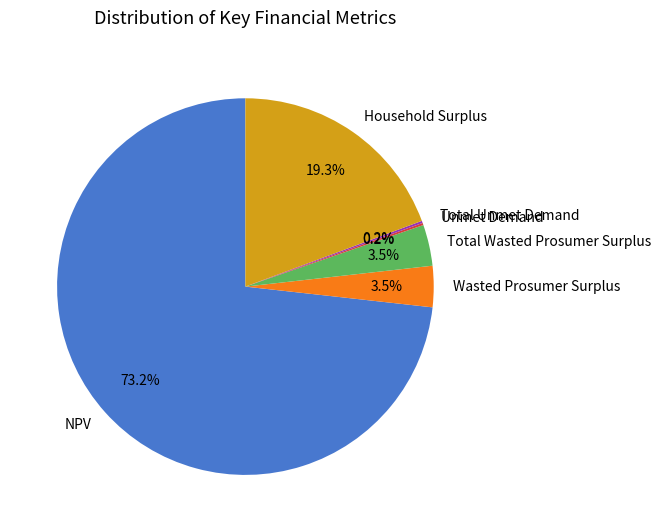

Which slice is the largest?

NPV